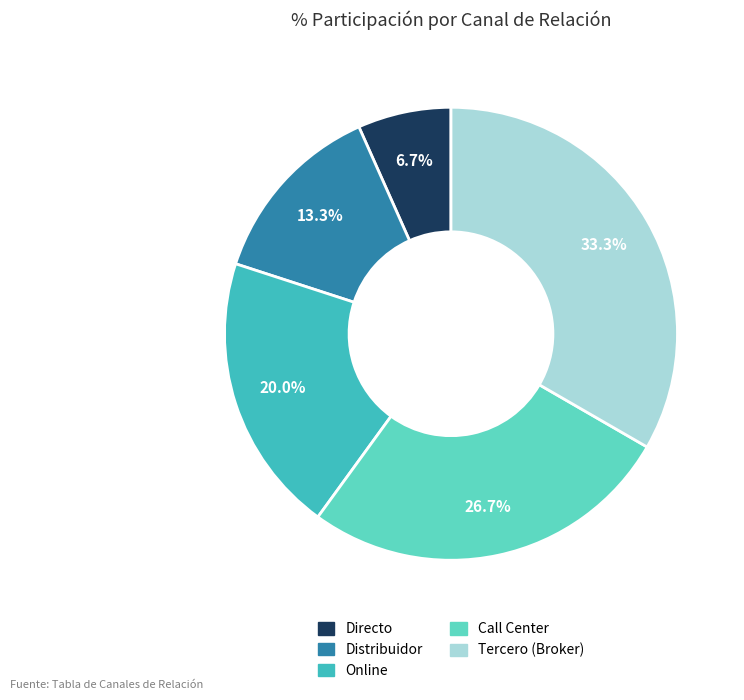

To the nearest percent, what is the difference between the Call Center and Online slice percentages?

7%